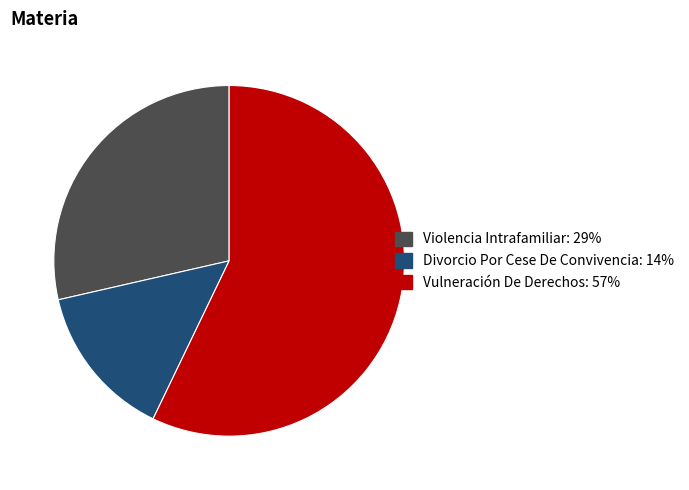

Which slice is the smallest?

Divorcio Por Cese De Convivencia